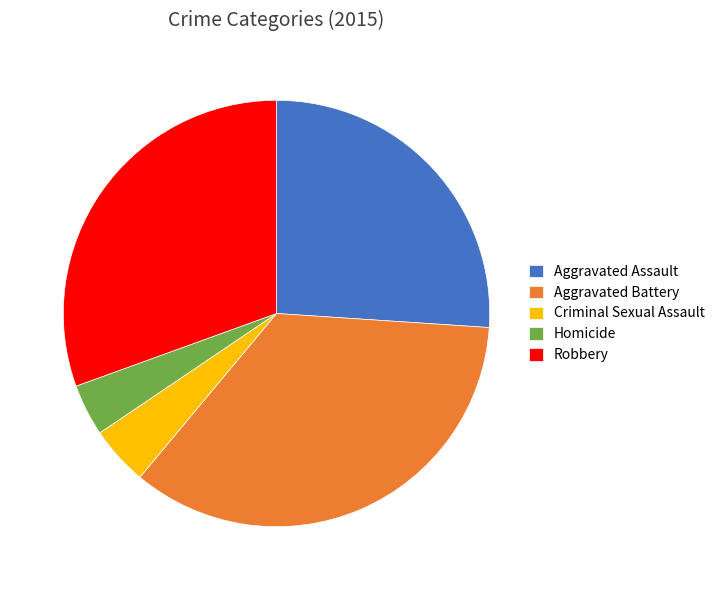

Is it true that Criminal Sexual Assault is 10% of the pie?

False